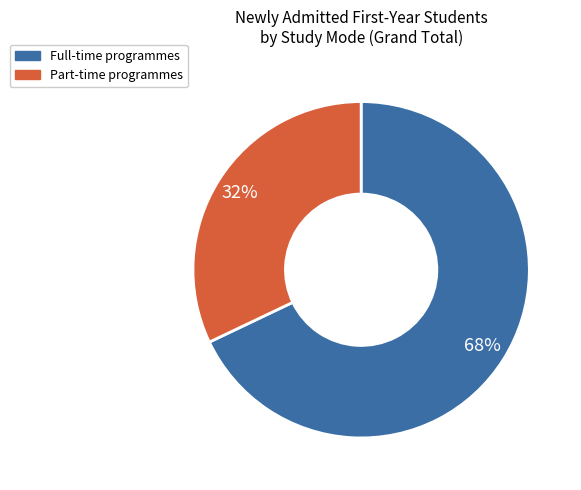

What percentage is the Full-time programmes slice, to the nearest percent?

68%